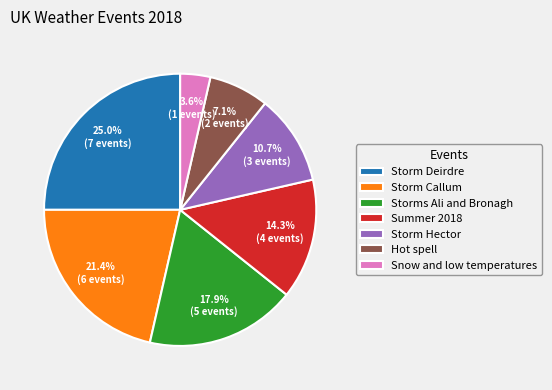

Approximately how many times larger is the value at Summer 2018 compared to Storm Callum?

0.7